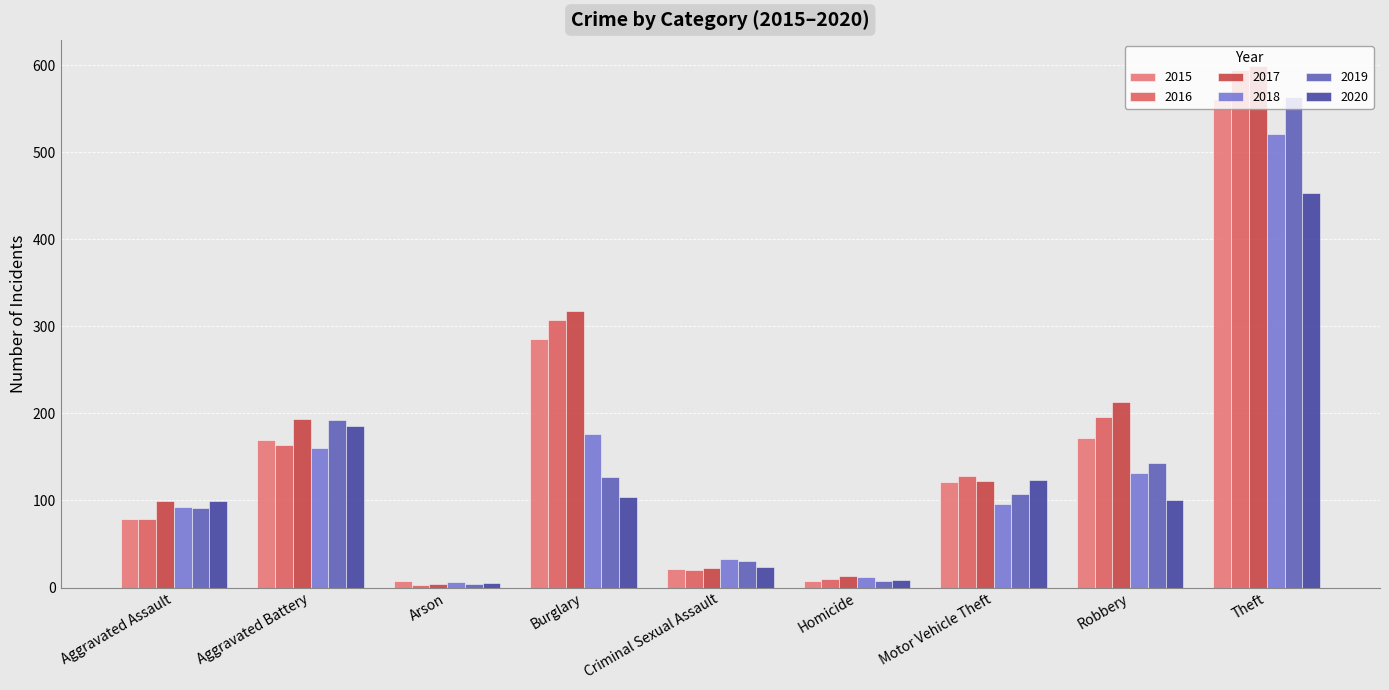

What is the total value across all series at Theft?

3291